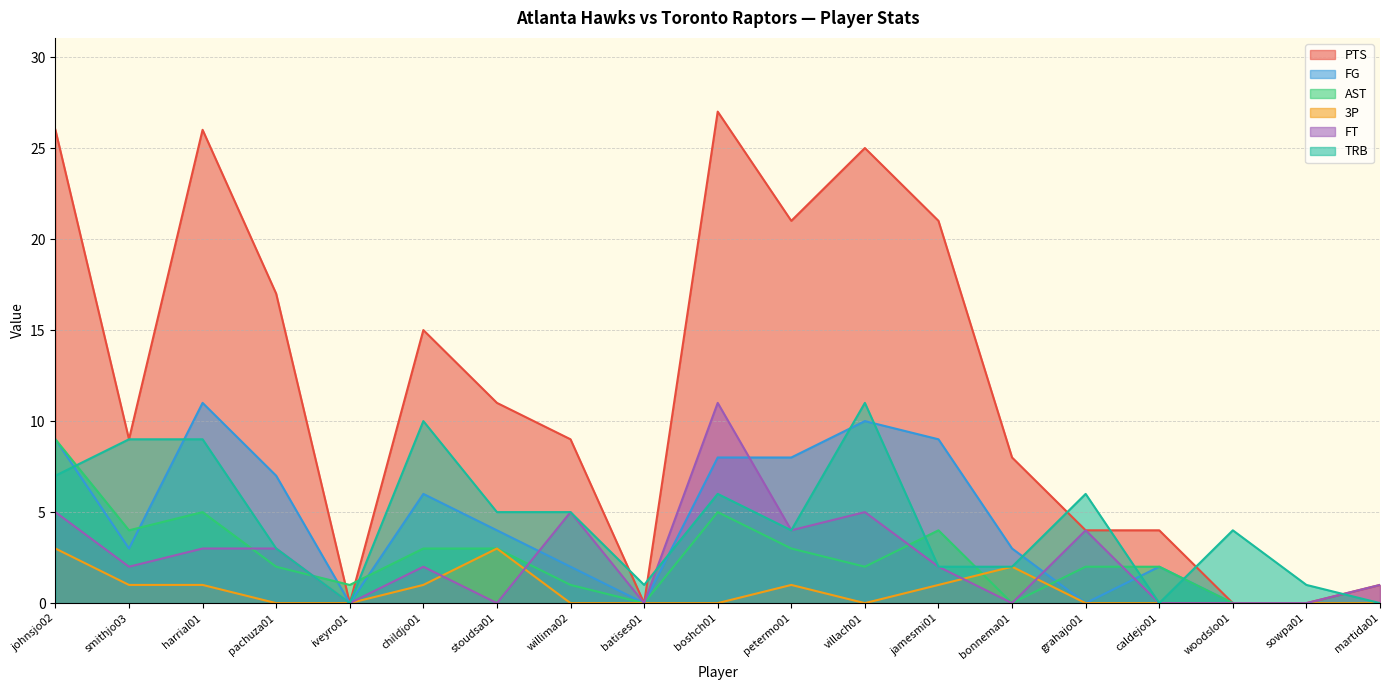

Is the value of AST at johnsjo02 greater than the value of FG at harrial01?

No